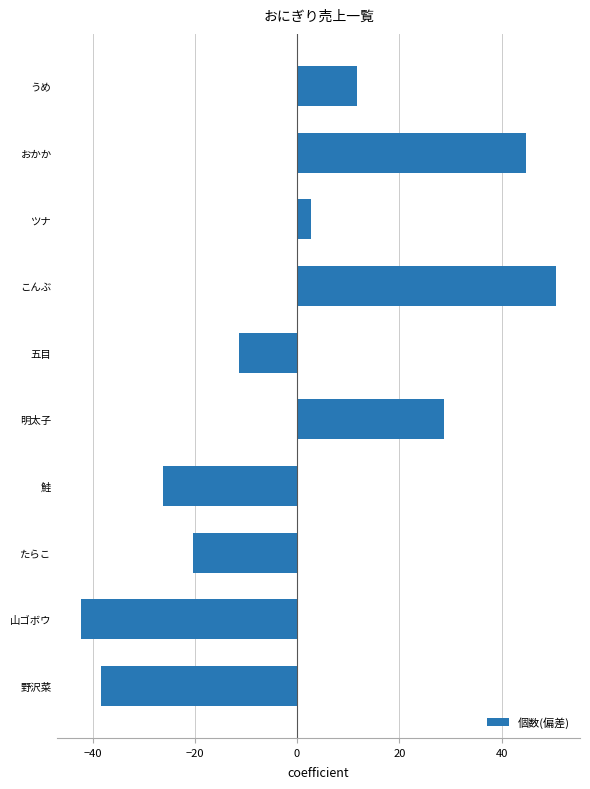

Reading bottom to top, extract all data points from this chart.

-38.3	-42.3	-20.3	-26.3	28.7	-11.3	50.7	2.7	44.7	11.7